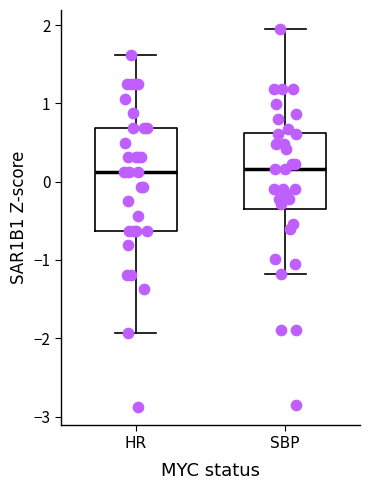

Which box is the tallest, from its lower edge to its upper edge?

HR